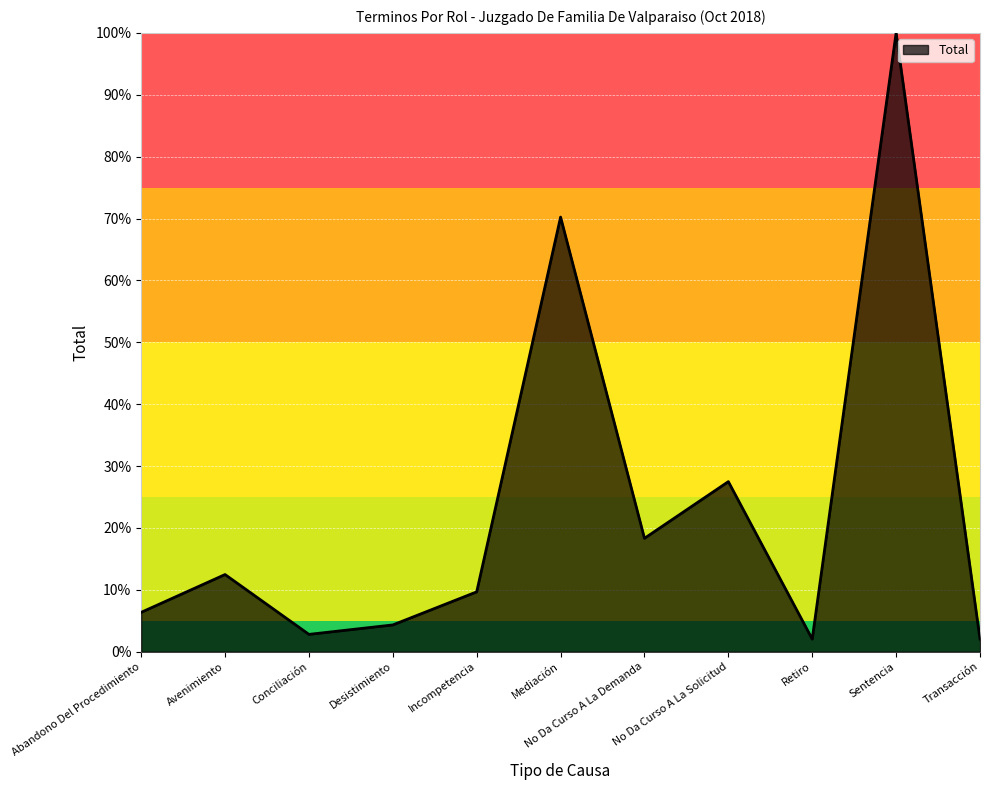

What position from the right is No Da Curso A La Demanda?

5